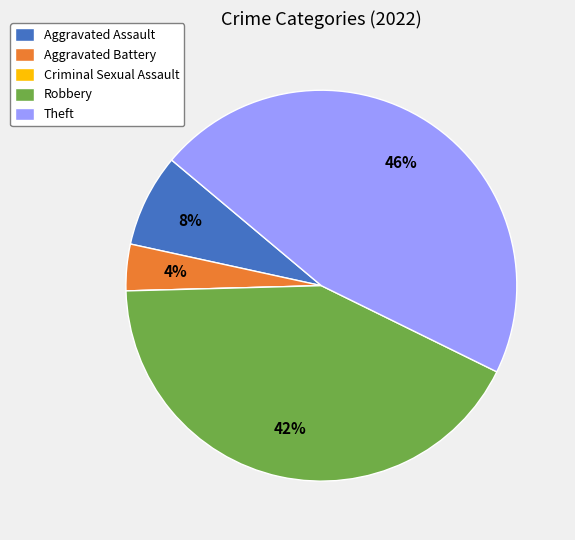

Is it true that Robbery is 32% of the pie?

False